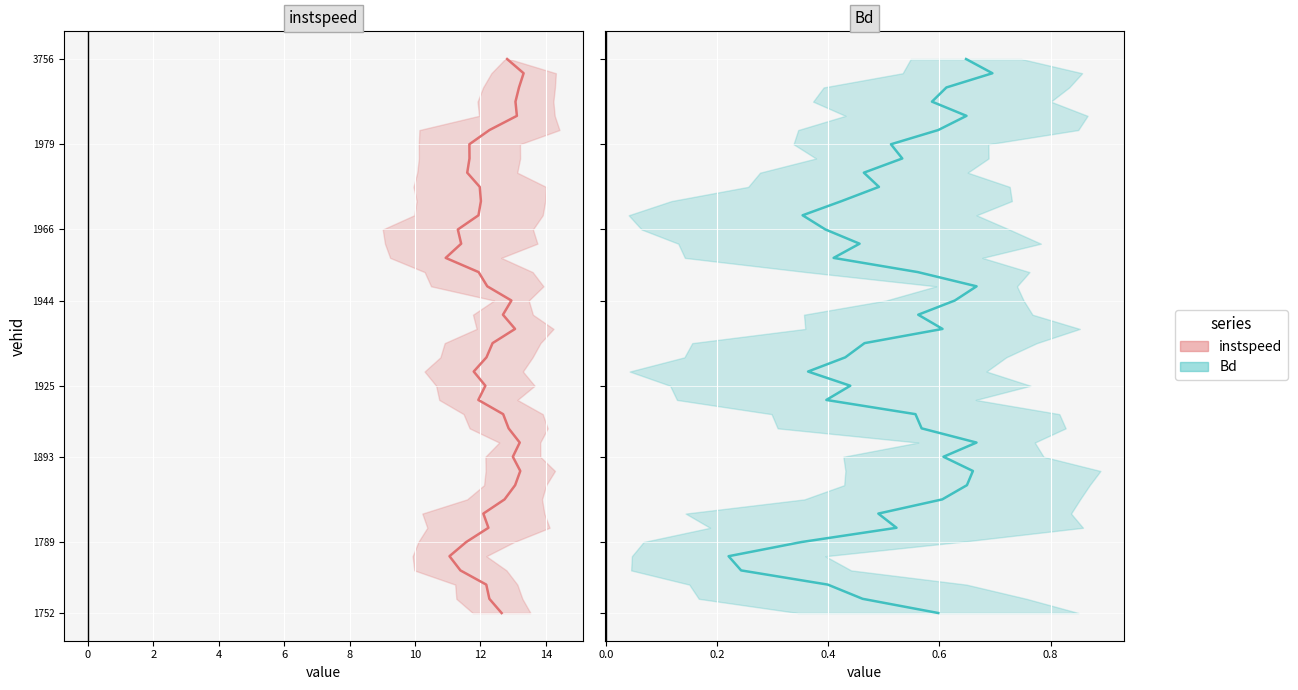

True or false: instspeed has a value of 52 at 30.

False